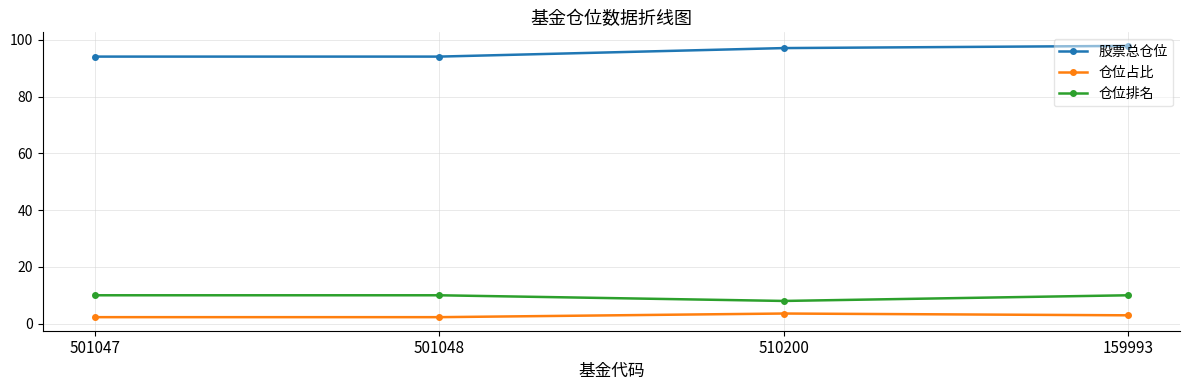

Which series has the largest total across all categories?

股票总仓位